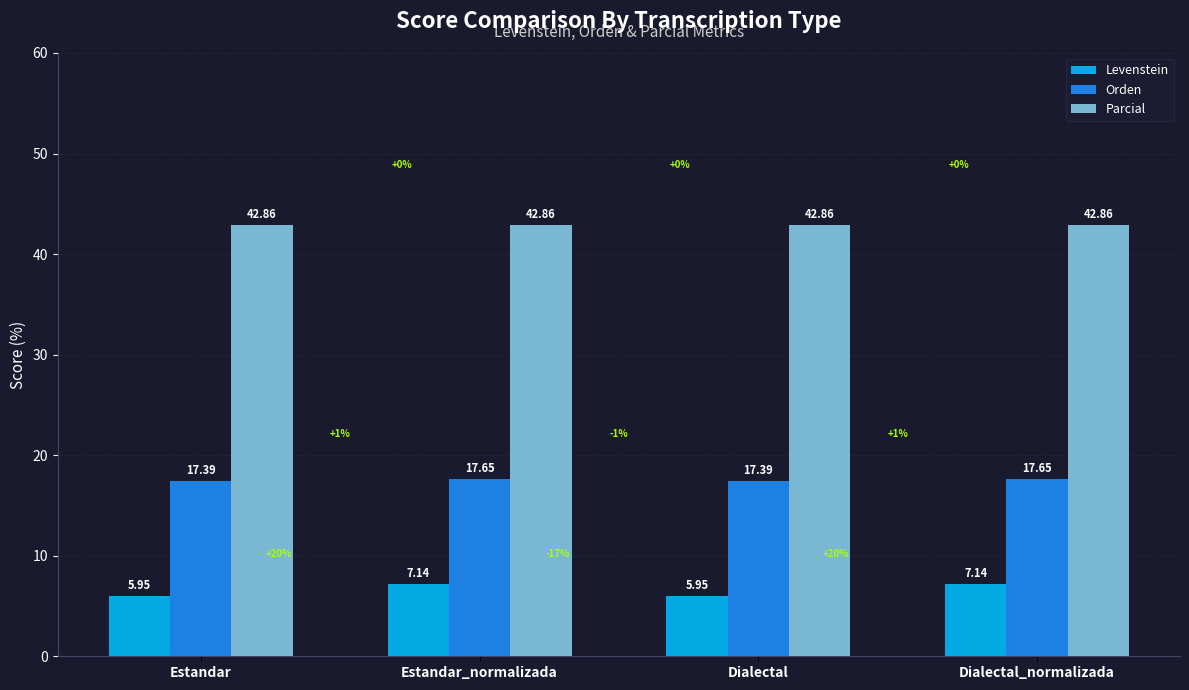

What is the sum of all Orden values?

70.1